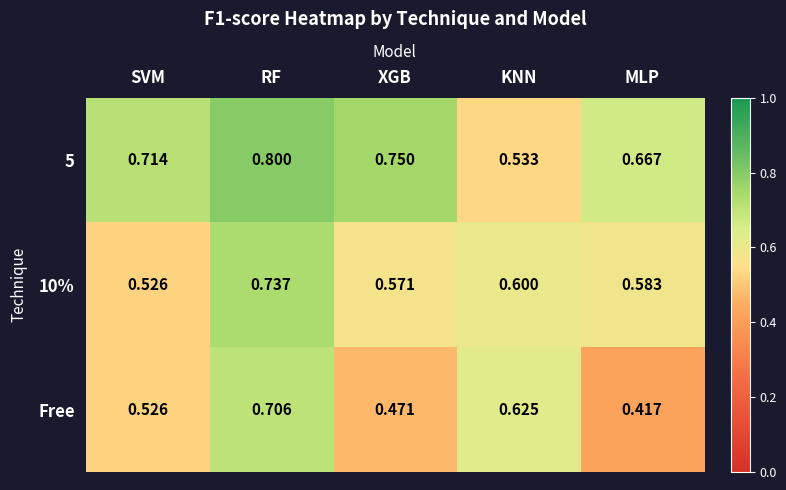

At which category is the sum across all series the highest?

RF